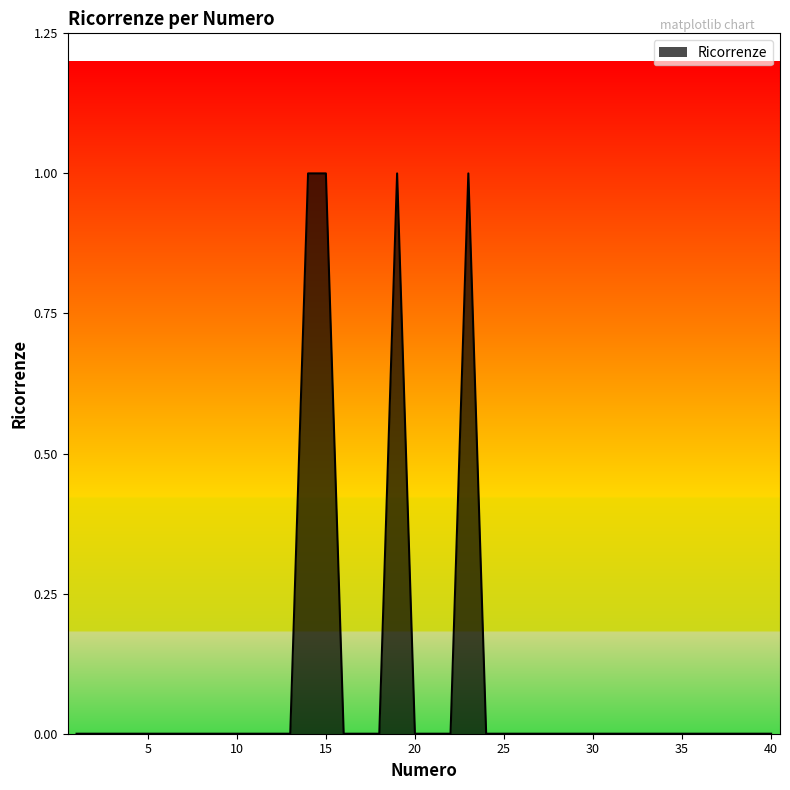

Which label corresponds to the smallest value in the chart?

1